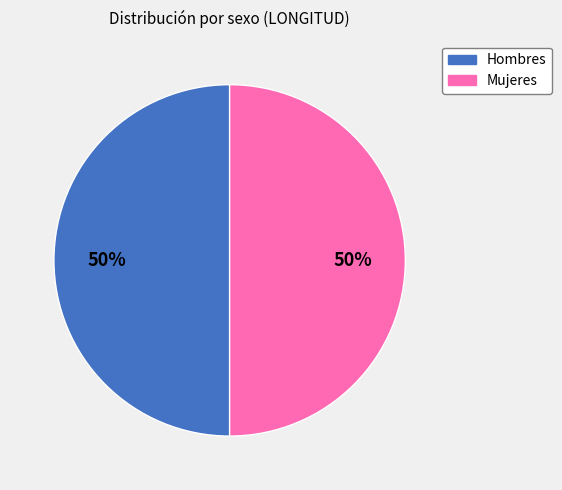

What is the ratio of the value at Mujeres to the value at Hombres?

1.0